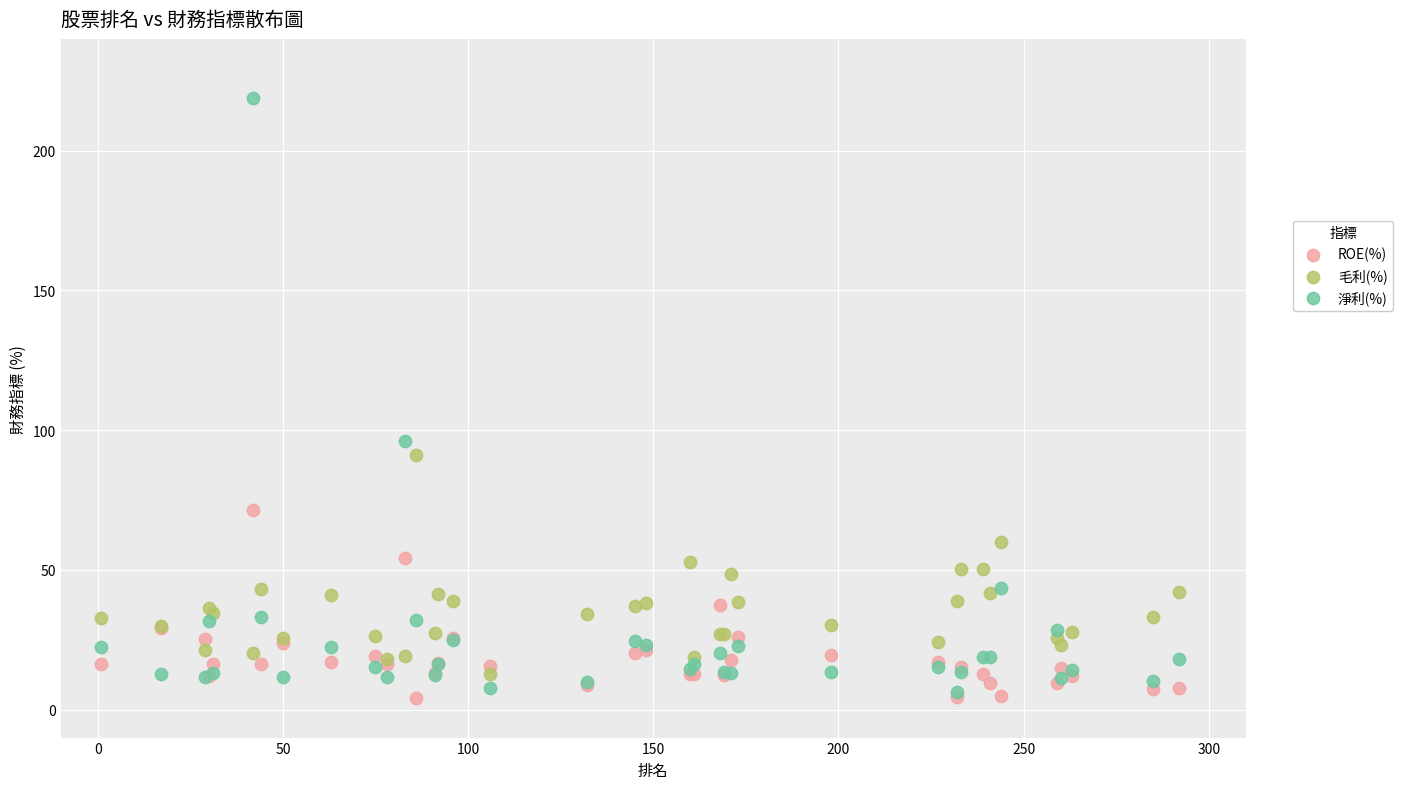

What are all the series names shown in the legend?

ROE(%), 毛利(%), 淨利(%)